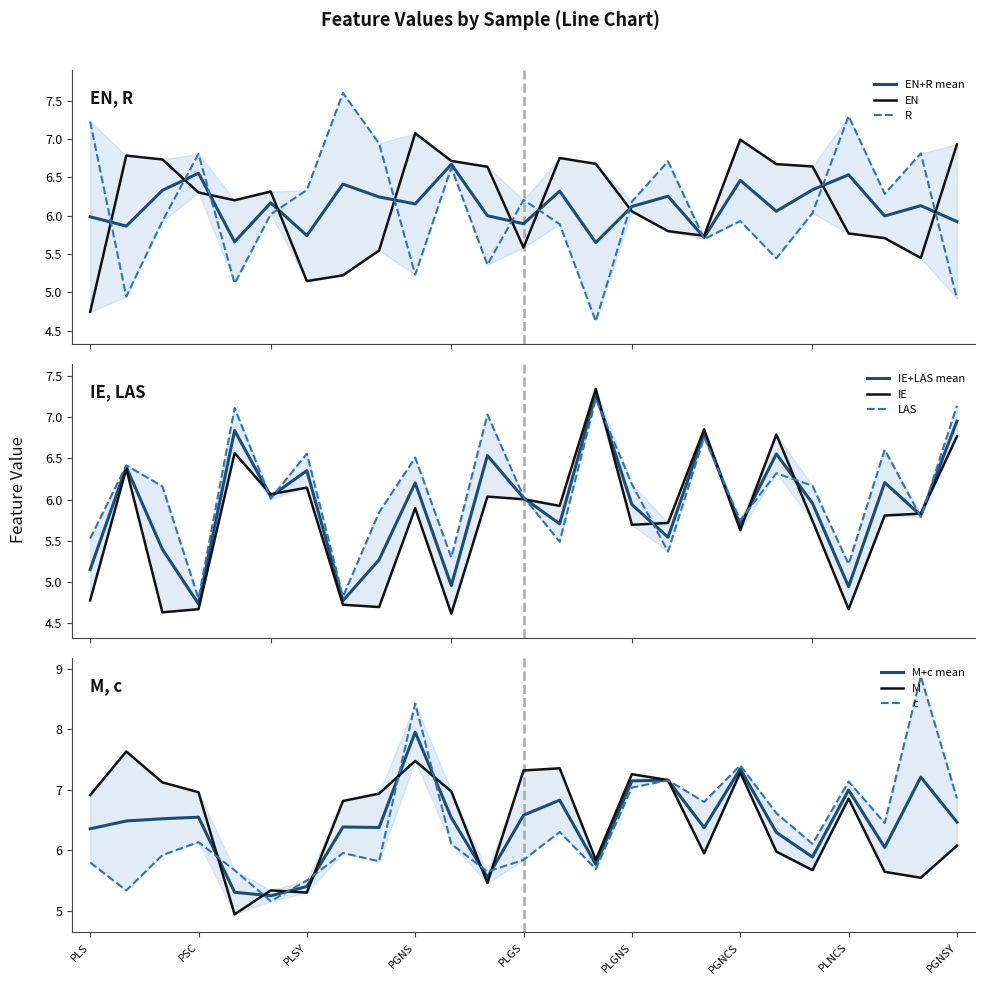

What is the difference between the maximum and minimum values in the M series?

2.7